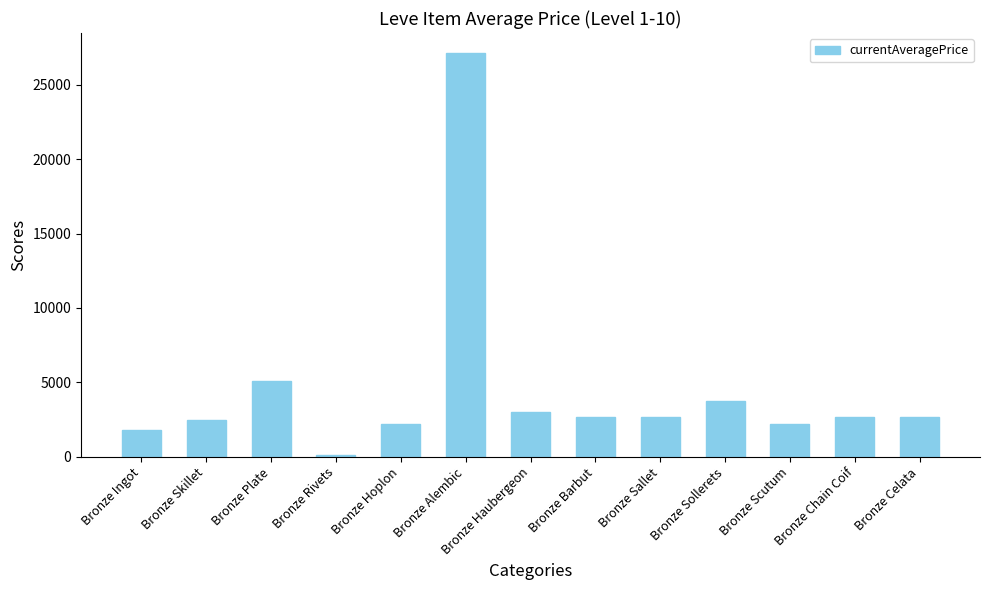

Which label corresponds to the smallest value in the chart?

Bronze Rivets